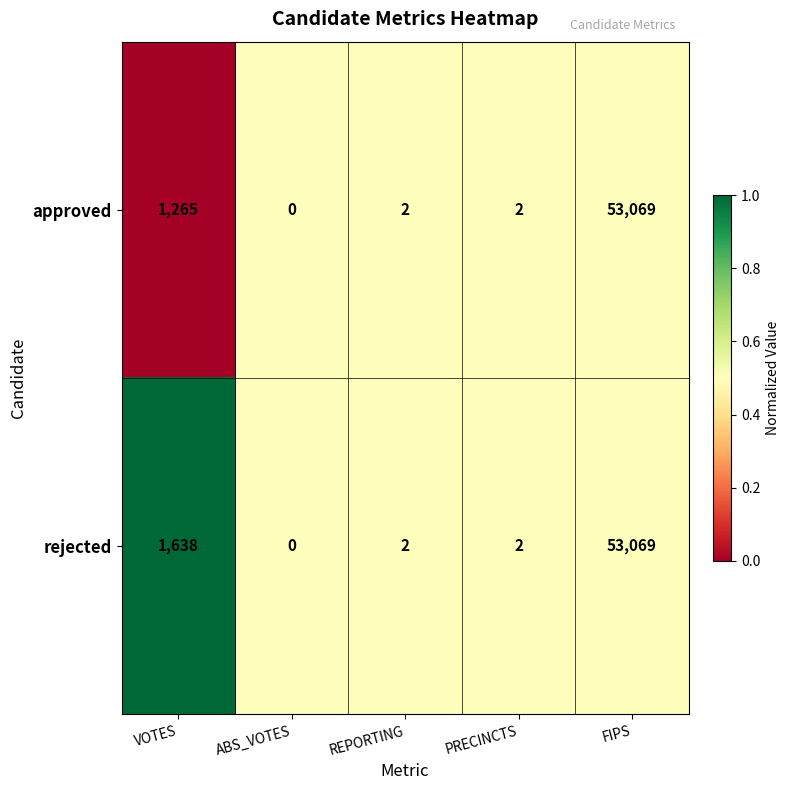

Which series changed the most between VOTES and ABS_VOTES?

rejected